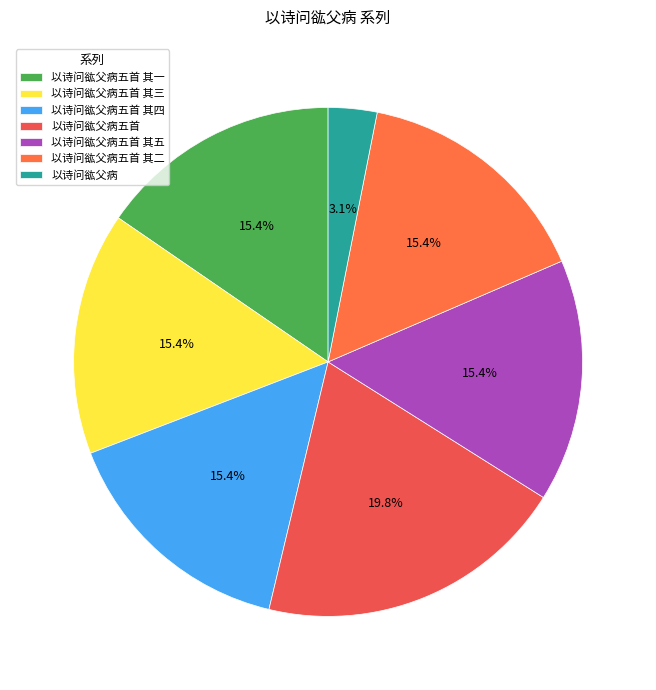

How many slices are in this pie chart?

7